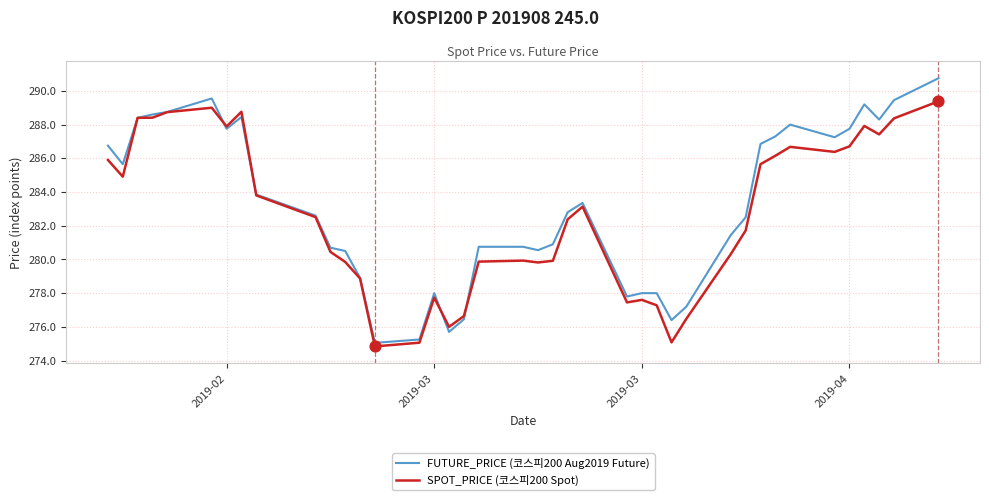

Which series has the largest range (max minus min)?

FUTURE_PRICE (코스피200 Aug2019 Future)